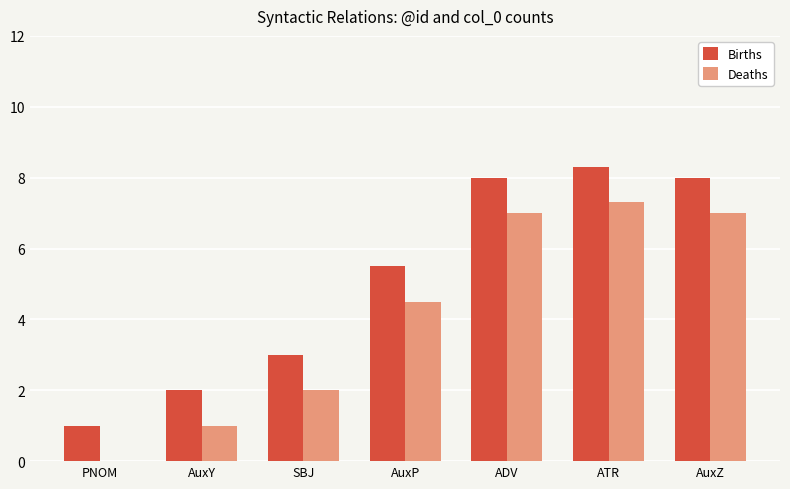

Is the value of Deaths at PNOM greater than the value of Births at ATR?

No